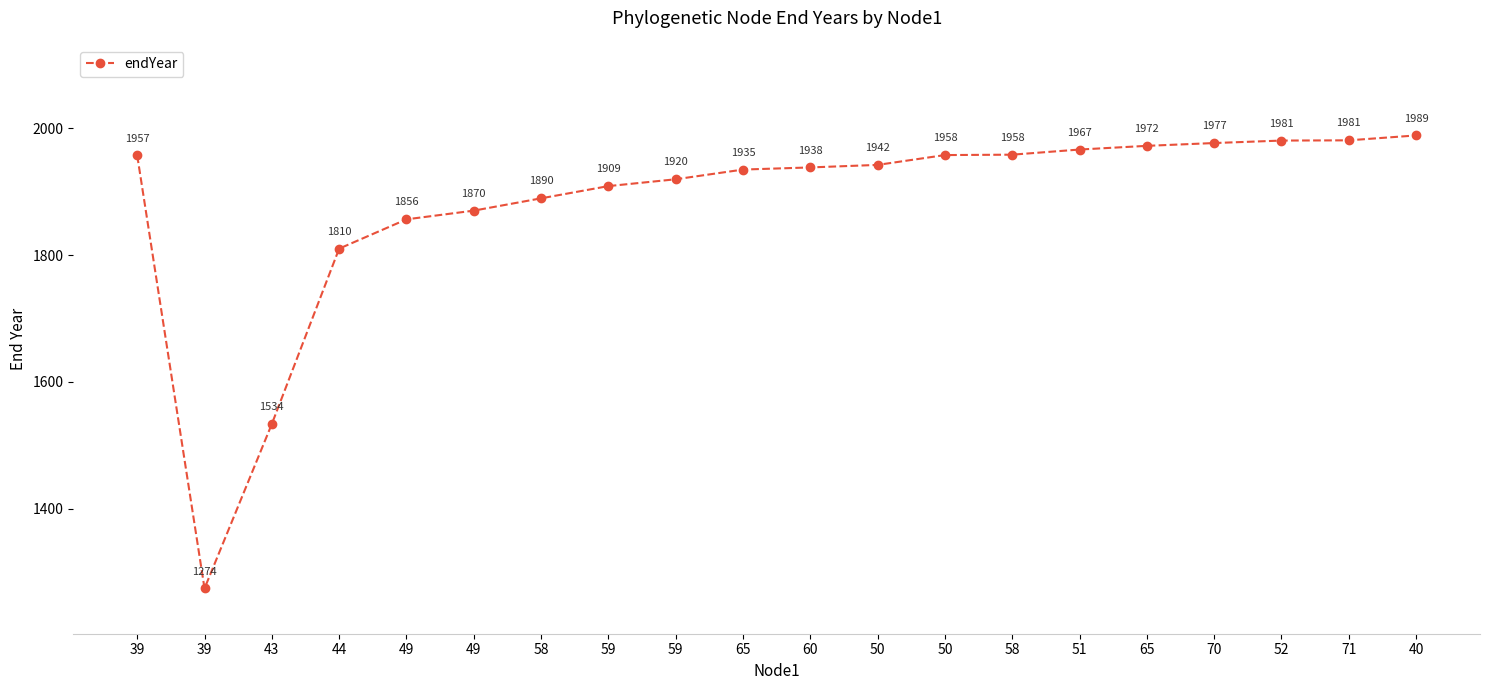

How many data points are above 1942?

10